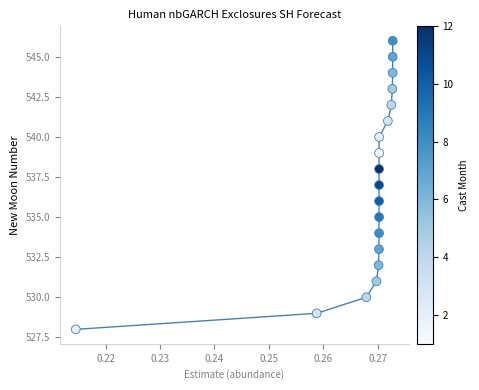

What is the range of Y values (max minus min)?

18